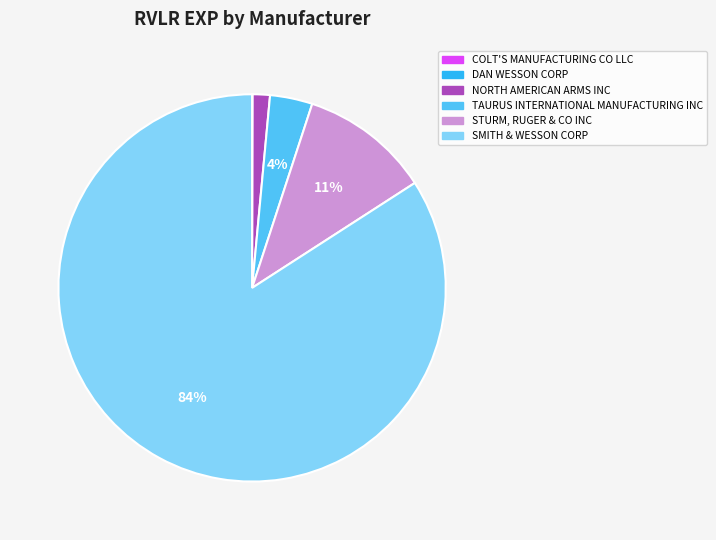

What is the largest slice in the pie chart?

SMITH & WESSON CORP